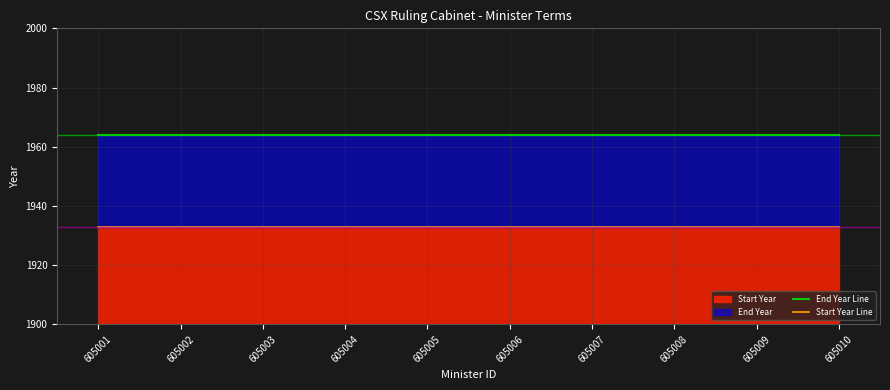

What is the value of the End Year Line point at the 6th from the left?

1964